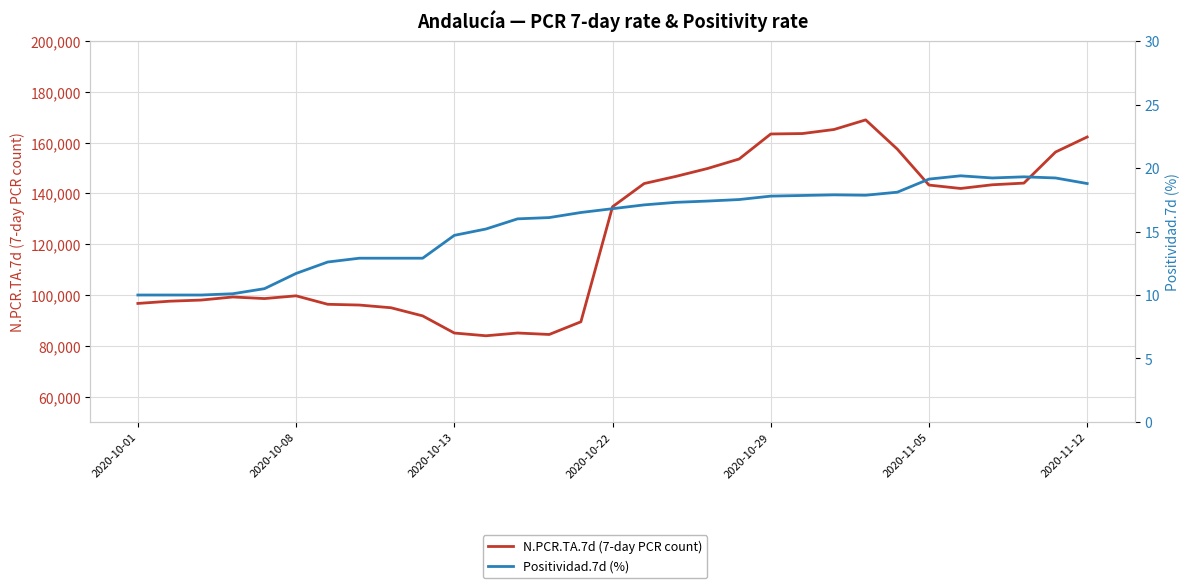

What is the difference between the maximum and minimum values in the N.PCR.TA.7d (7-day PCR count) series?

85025.0